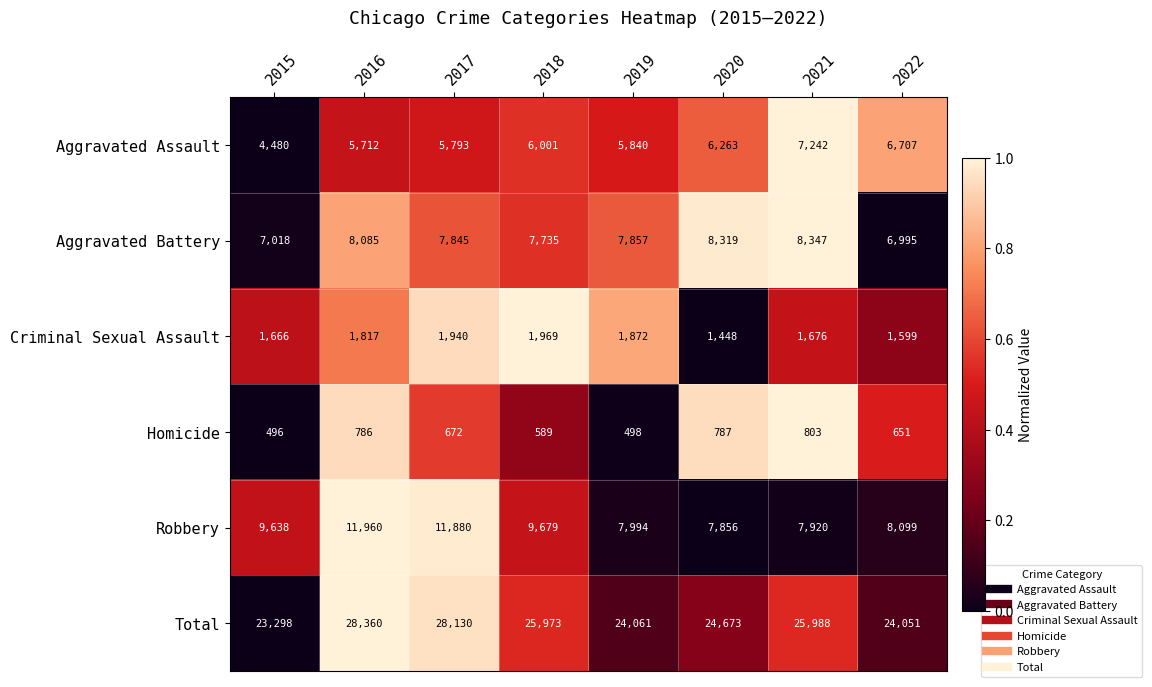

How many categories are shown in the chart?

8